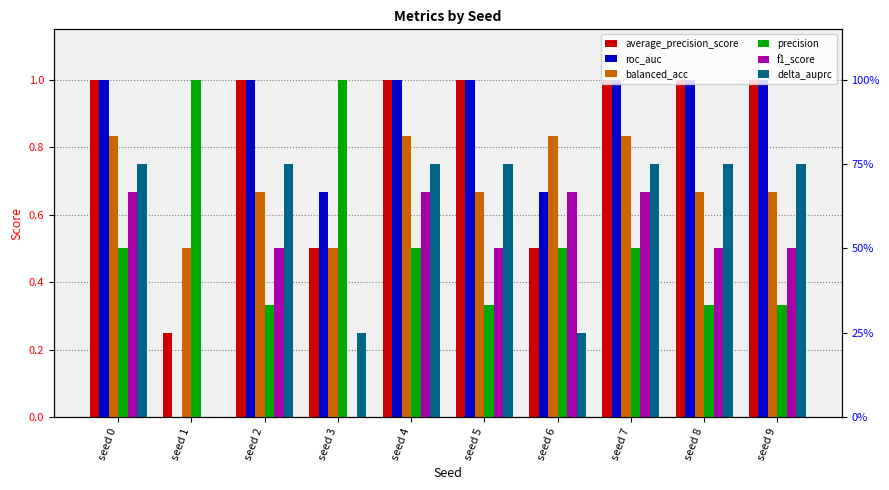

What is the value of the average_precision_score bar at the 7th from the left?

0.5